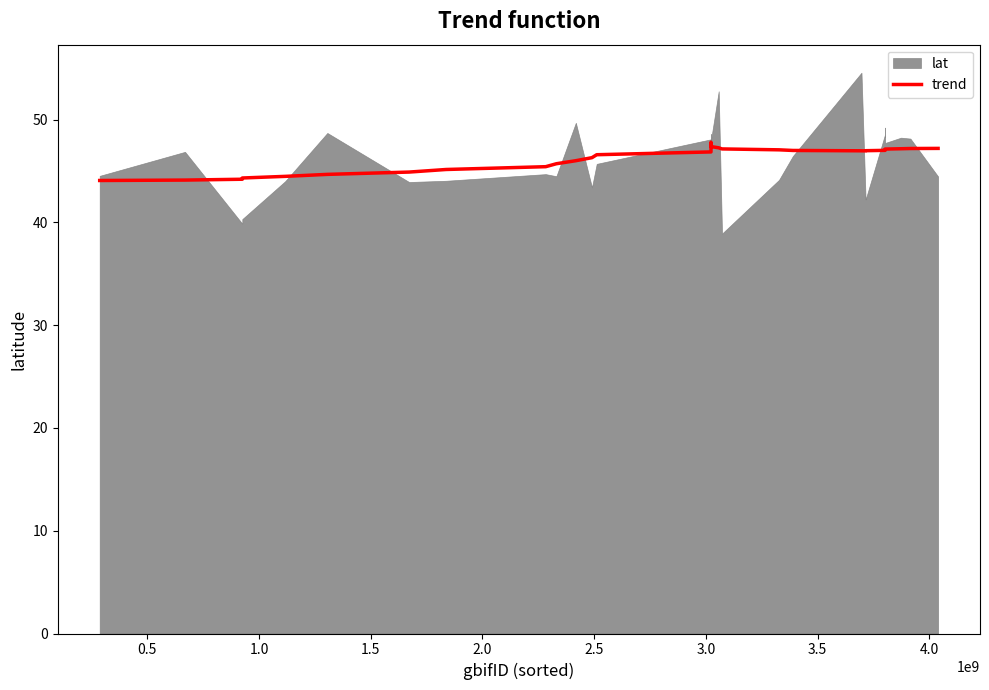

What is the minimum value for trend?

44.1